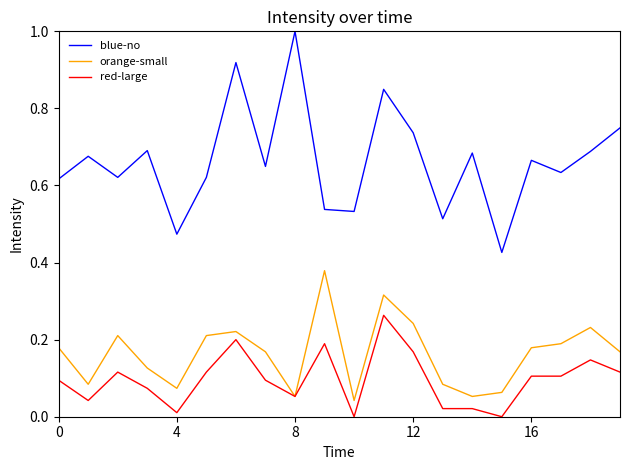

Rank the series by their maximum value, from lowest to highest.

red-large, orange-small, blue-no